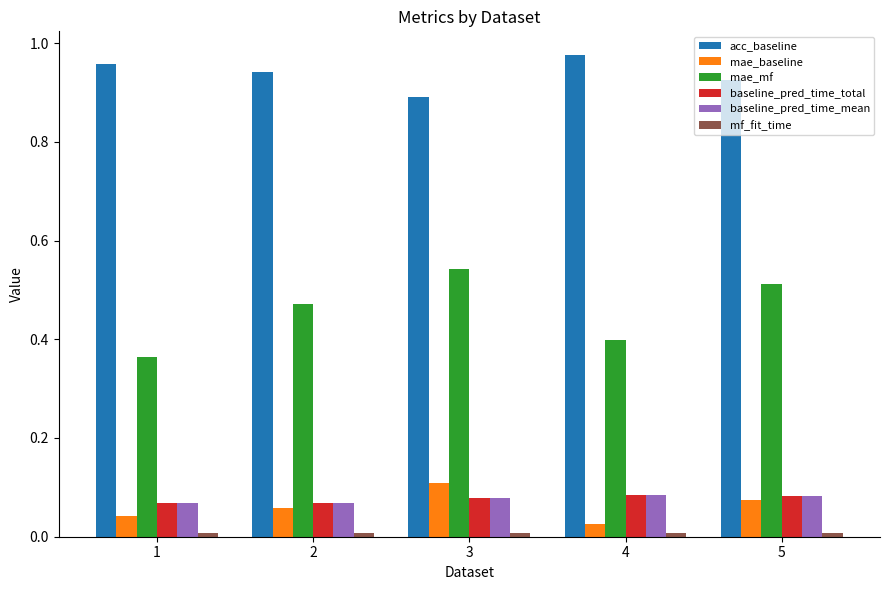

True or false: mae_mf has a value of 0.2 at 5.

False